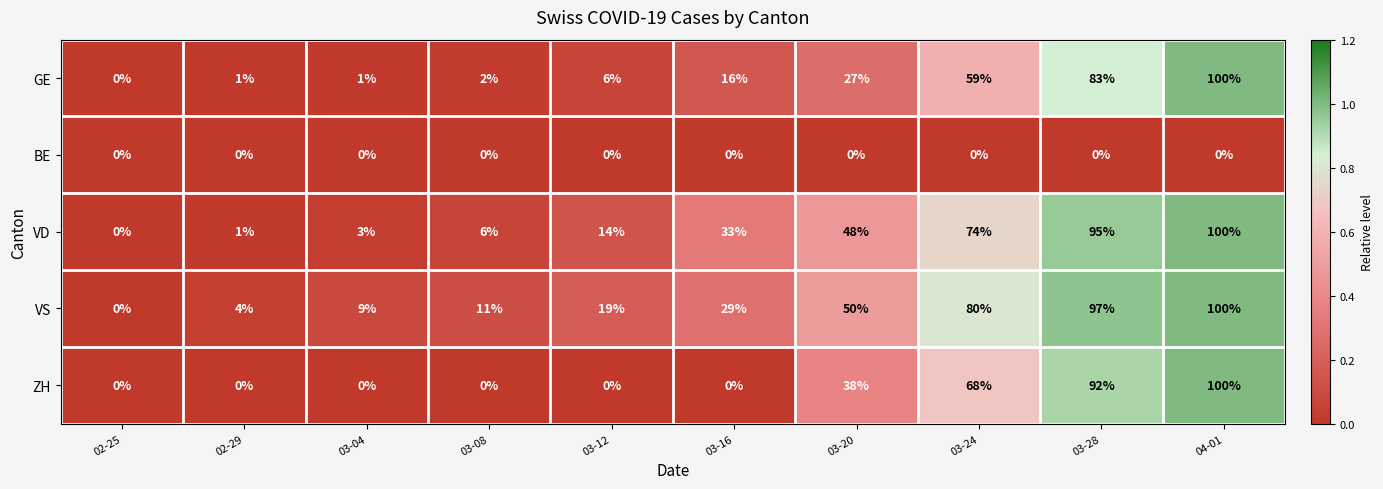

True or false: GE has a value of 59 at 03-24.

True